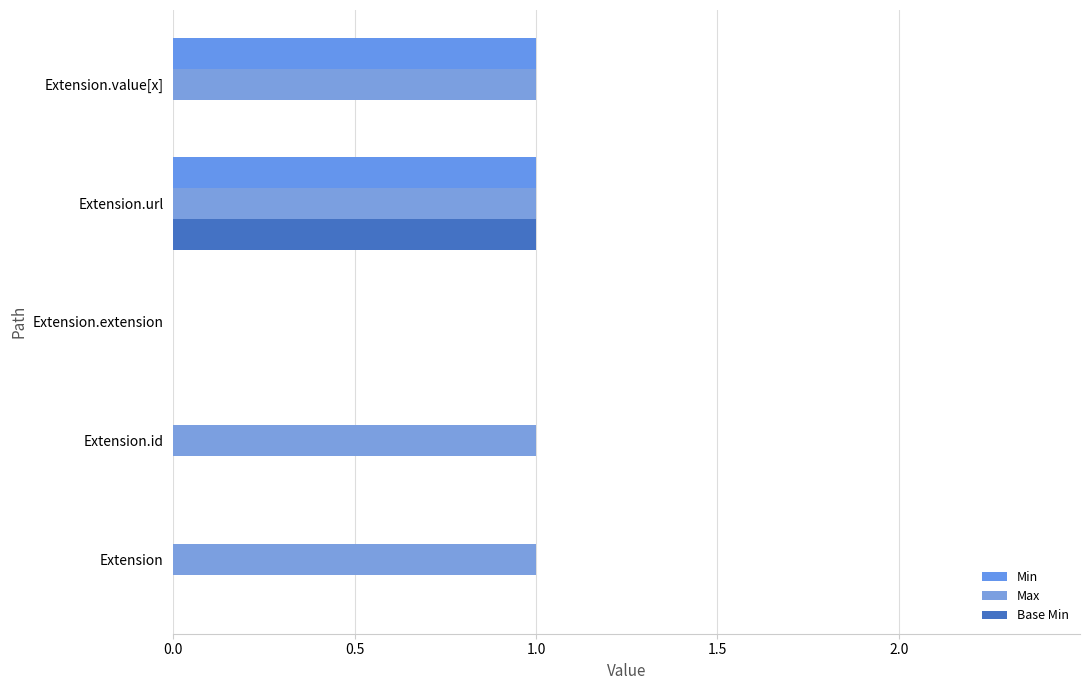

Rank the series by their average value, from lowest to highest.

Base Min, Min, Max